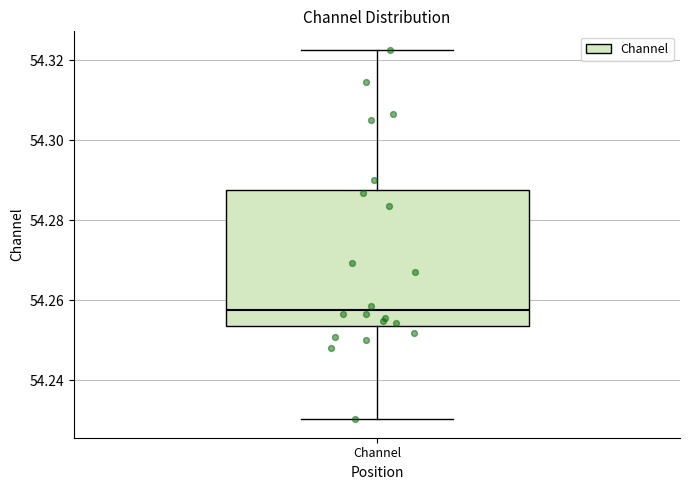

Transcribe this box plot: give where the median line is, the range the box spans, and where the two whiskers end, as read against the y-axis. The values are not printed on the chart, so give them approximately, as read against the axis.

median 54.258, box 54.254 to 54.288, whiskers 54.230 to 54.322